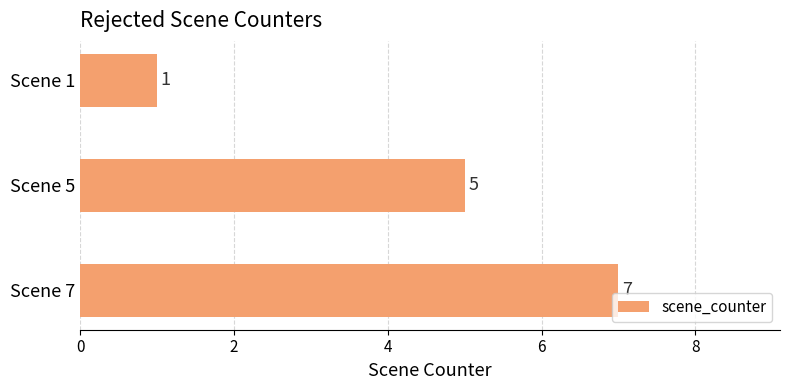

What is the value of the 3rd bar from the top?

7